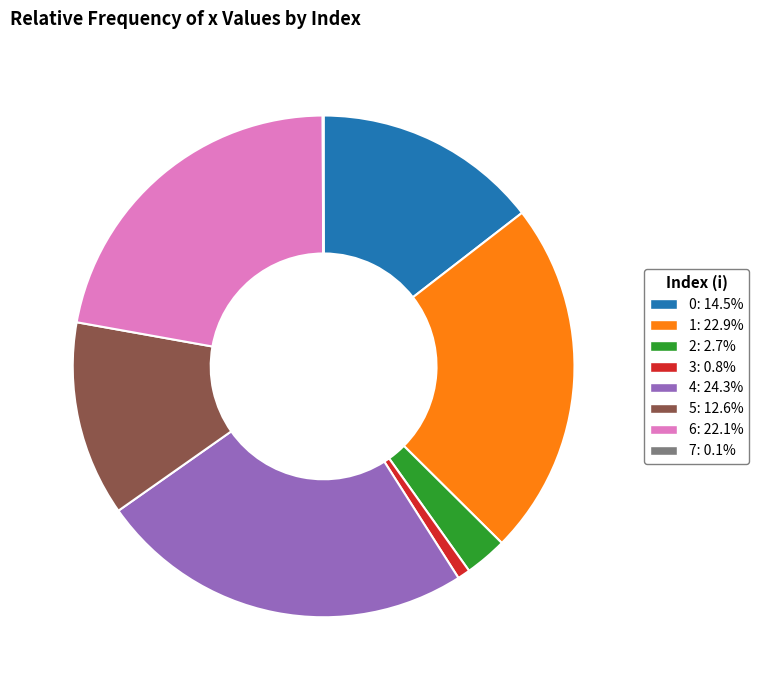

Is the sum of 3 and 1 greater than half?

No